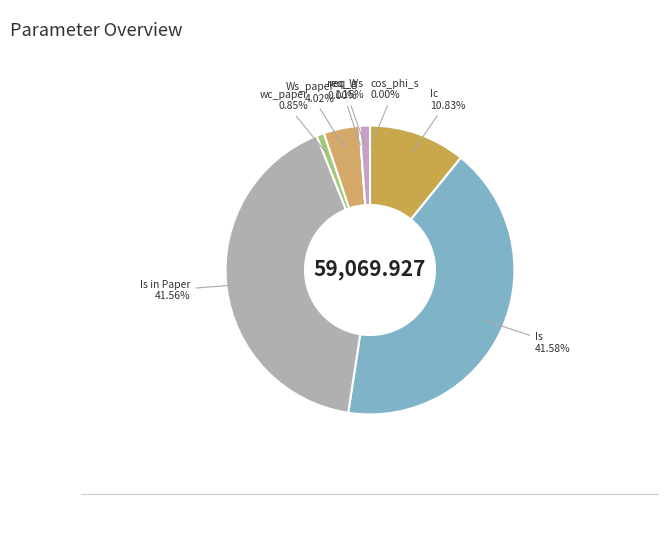

Does Ws_paper account for over 50% of the chart?

No